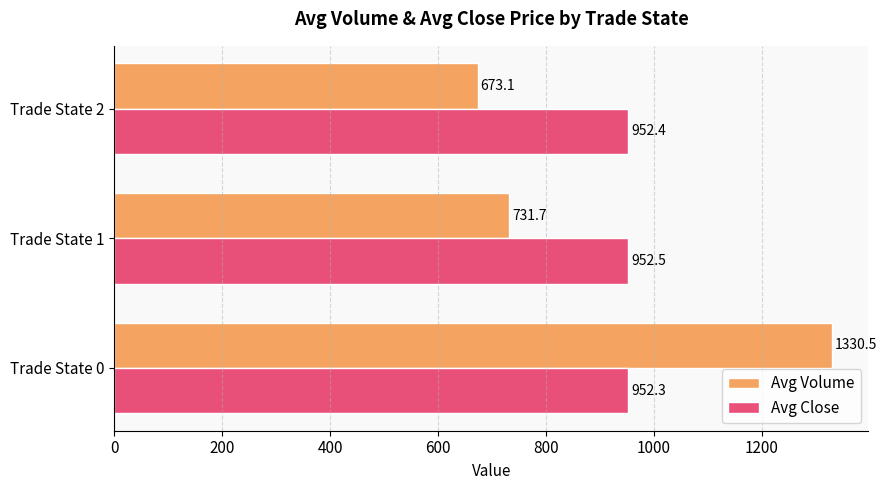

Is it true that Avg Close equals 1556.3 at Trade State 2?

False